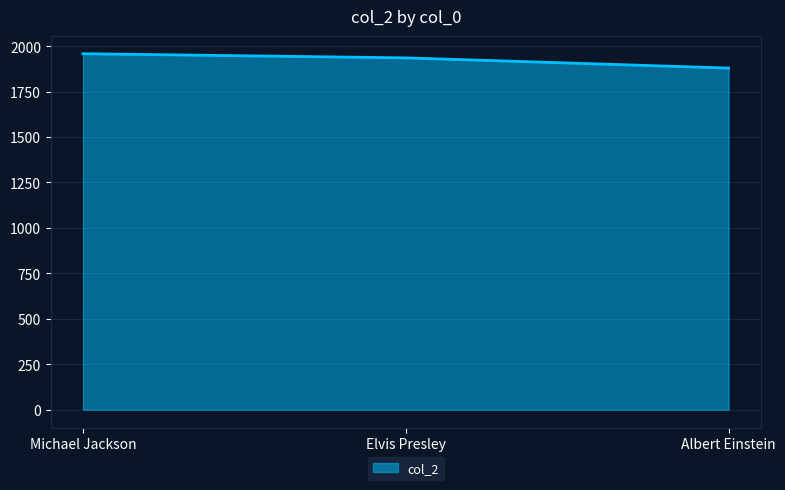

What is the difference between the values at Michael Jackson and Albert Einstein?

79